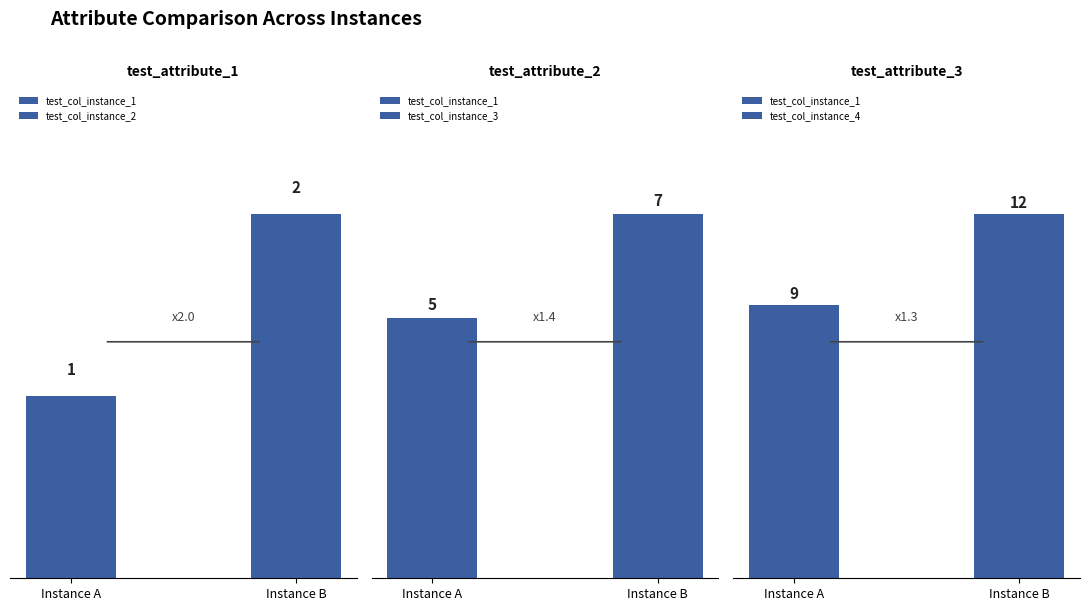

What is the difference between the test_col_instance_3 values at test_attribute_3 and test_attribute_2?

4